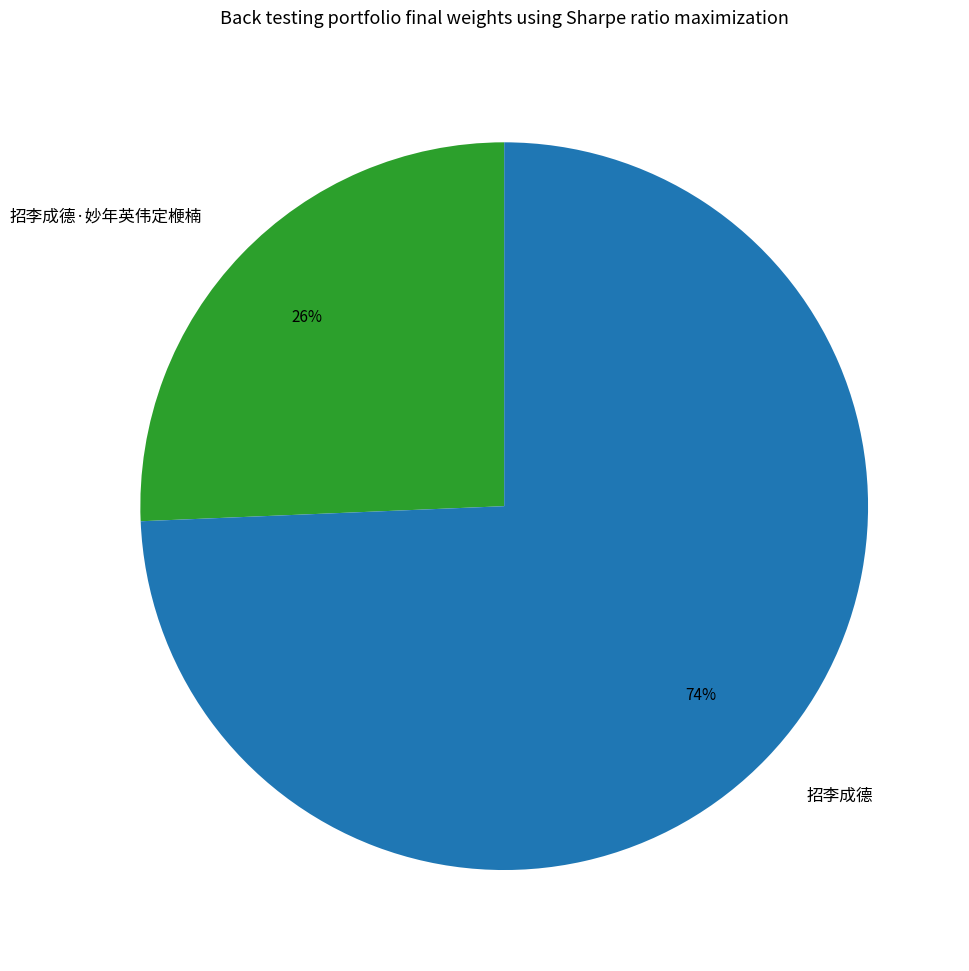

To the nearest percent, what is the combined percentage of 招李成德 and 招李成德·妙年英伟定楩楠?

100%